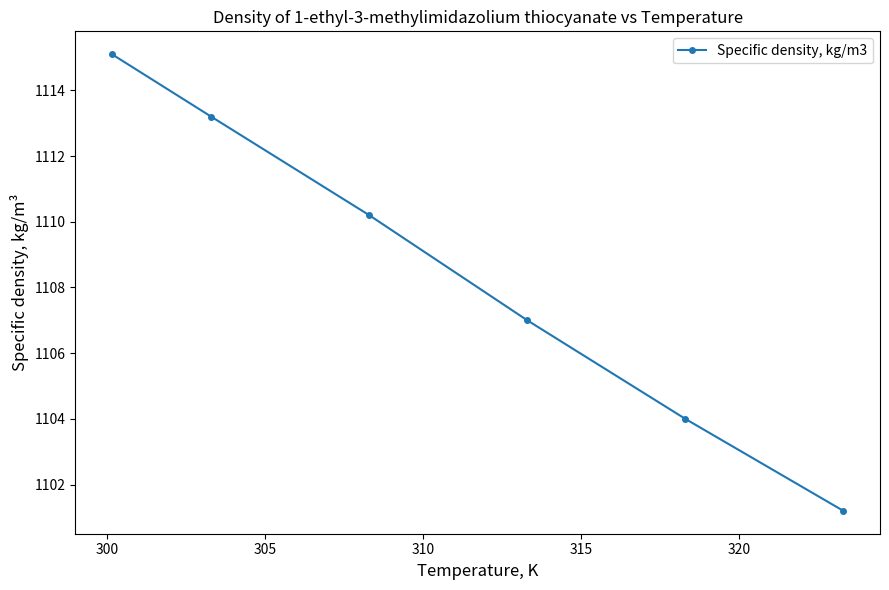

True or false: there are more than 0 points higher than both neighbors.

False